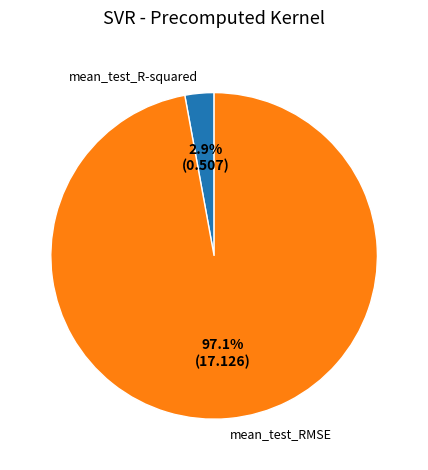

To the nearest percent, what percentage of the pie is mean_test_R-squared?

3%